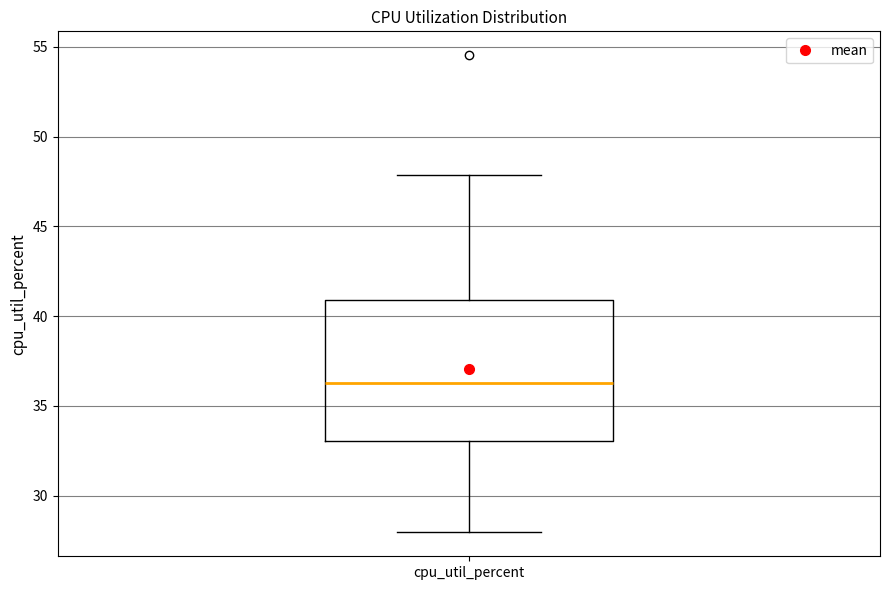

Read this box plot against the y-axis: the position of the median line, the range covered by the box, and the ends of both whiskers. The values are not printed on the chart, so give them approximately, as read against the axis.

median 36.5, box 33.0 to 41.0, whiskers 28.0 to 48.0